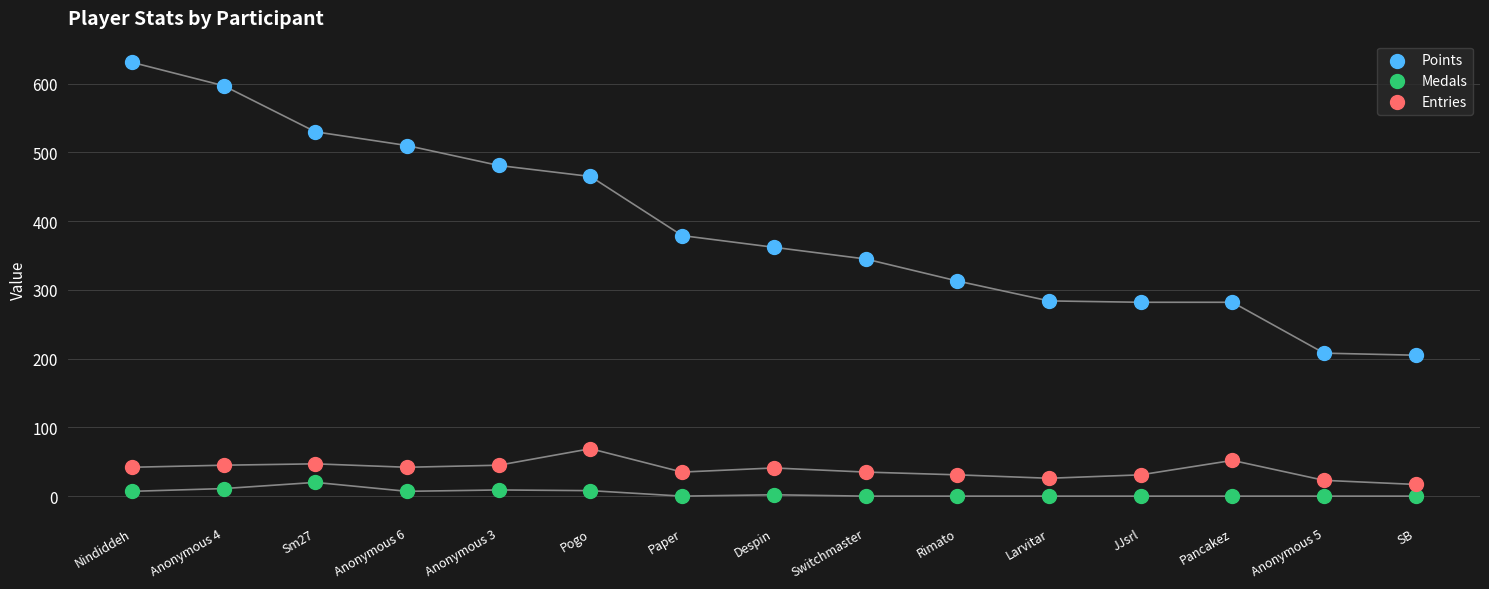

Which series reaches the maximum Y coordinate?

Points